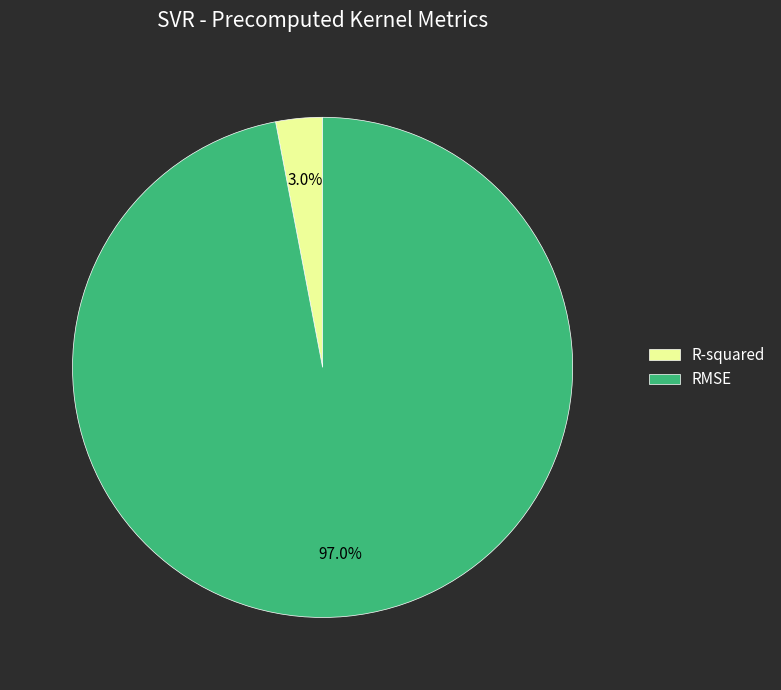

To the nearest percent, what portion does R-squared represent?

3%